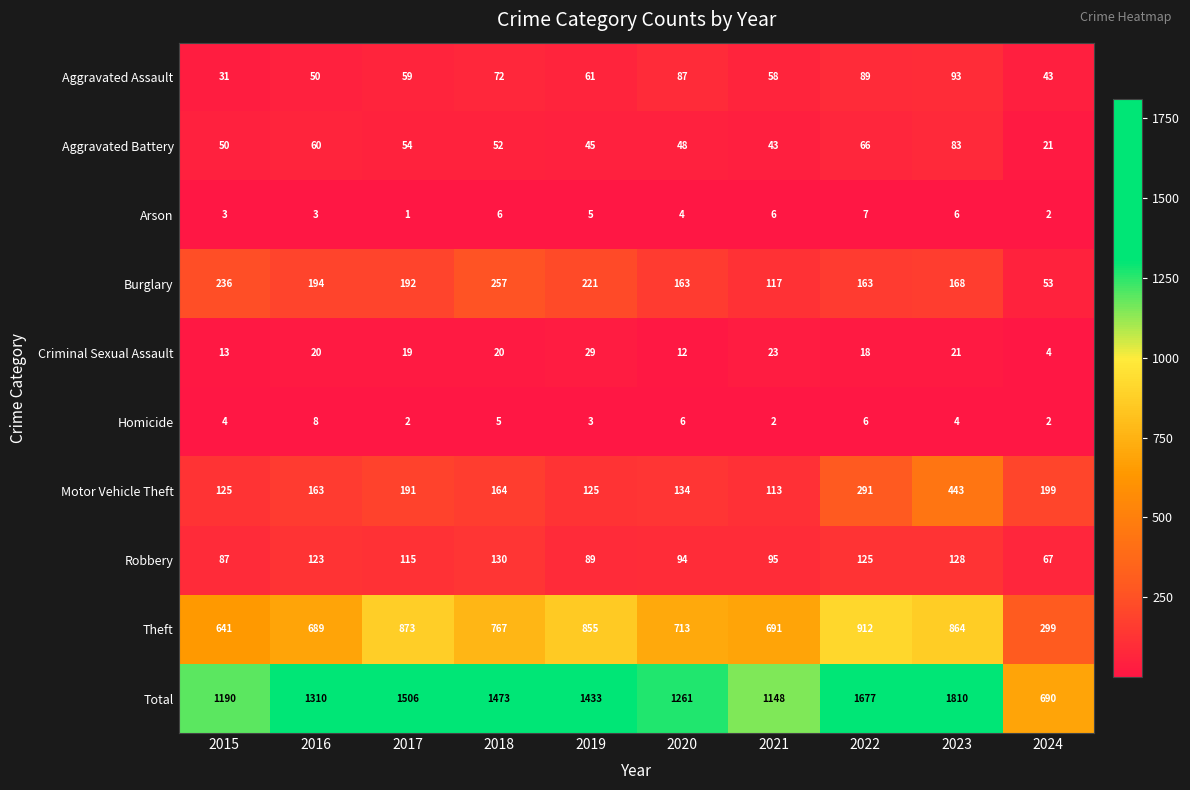

At 2020, list the series in order from smallest to largest.

Arson, Homicide, Criminal Sexual Assault, Aggravated Battery, Aggravated Assault, Robbery, Motor Vehicle Theft, Burglary, Theft, Total